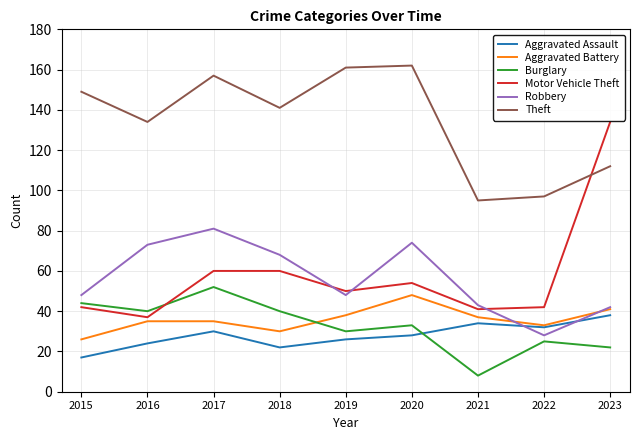

Which series has the widest spread of values?

Motor Vehicle Theft